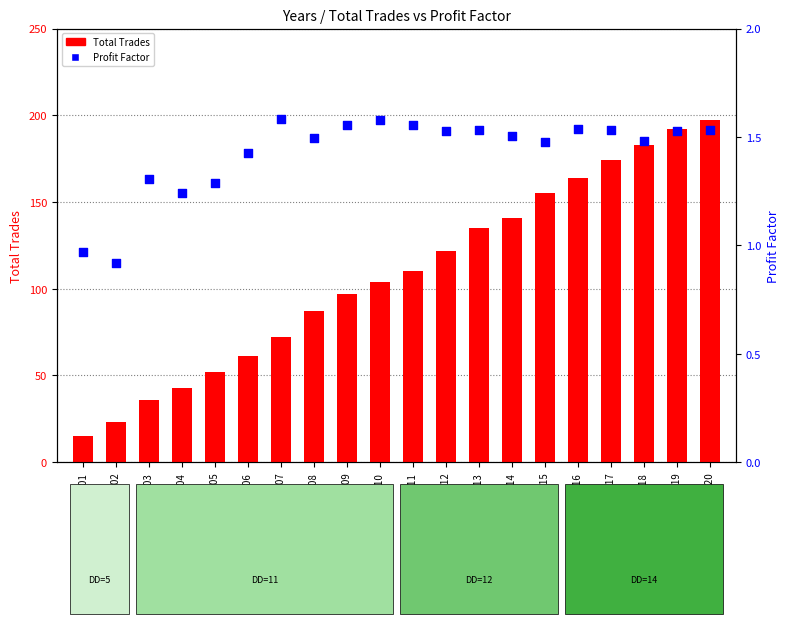

At which category is the sum across all series the highest?

2020